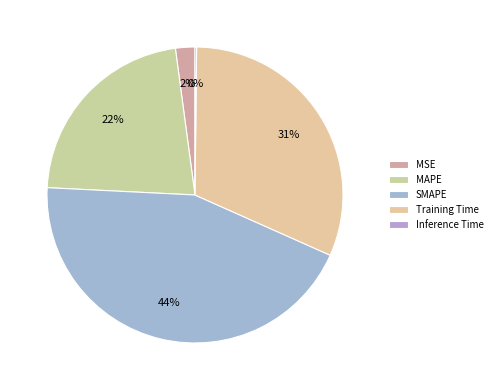

True or false: MSE accounts for 2% of the total.

True